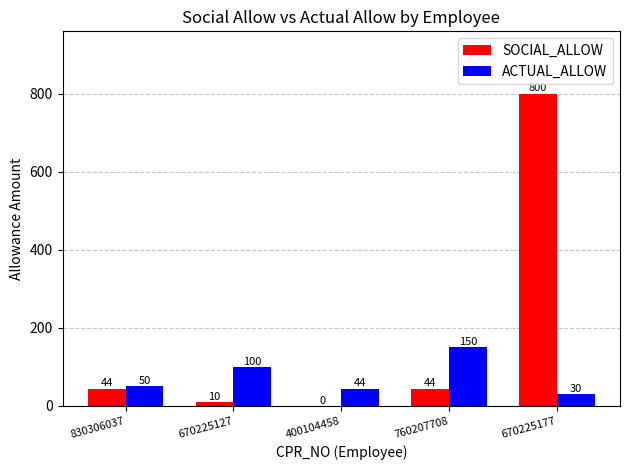

What is the sum of the ACTUAL_ALLOW values at 670225127 and 830306037?

150